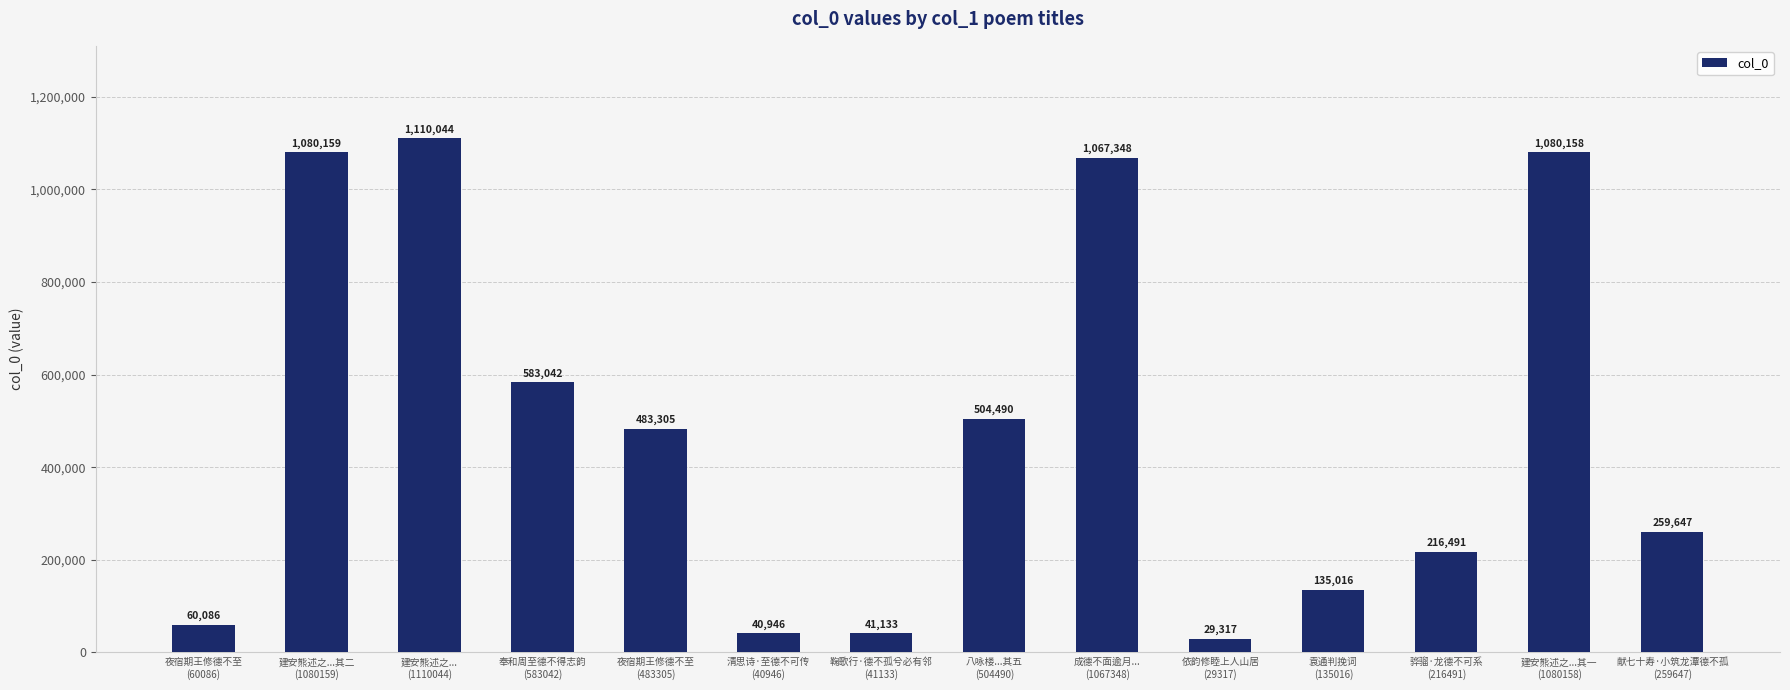

What is the average value?

477942